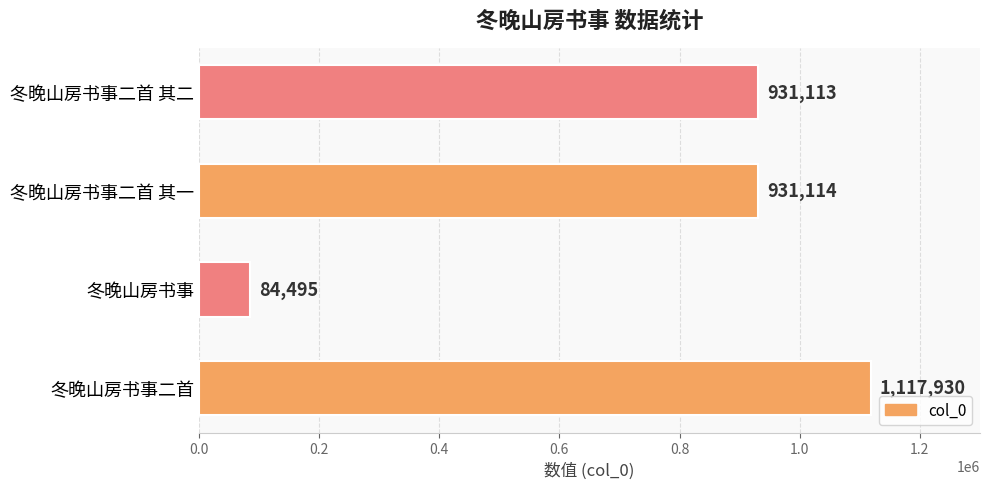

Reading bottom to top, transcribe all the data shown in this chart.

1117930	84495	931114	931113